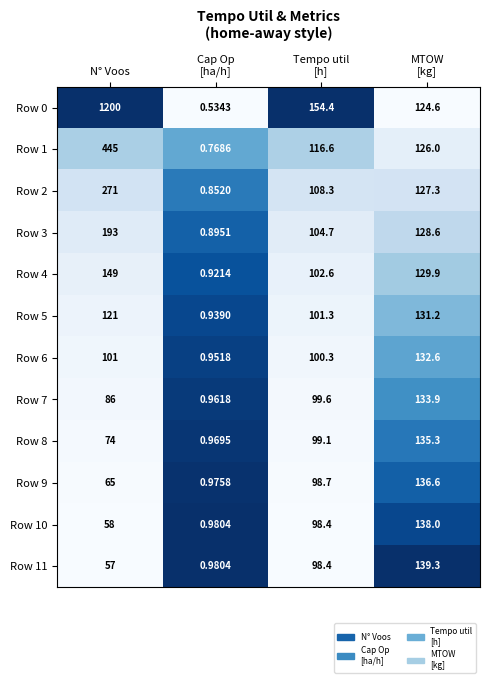

Rank the series at N° Voos from highest to lowest value.

Row 0, Row 1, Row 2, Row 3, Row 4, Row 5, Row 6, Row 7, Row 8, Row 9, Row 10, Row 11